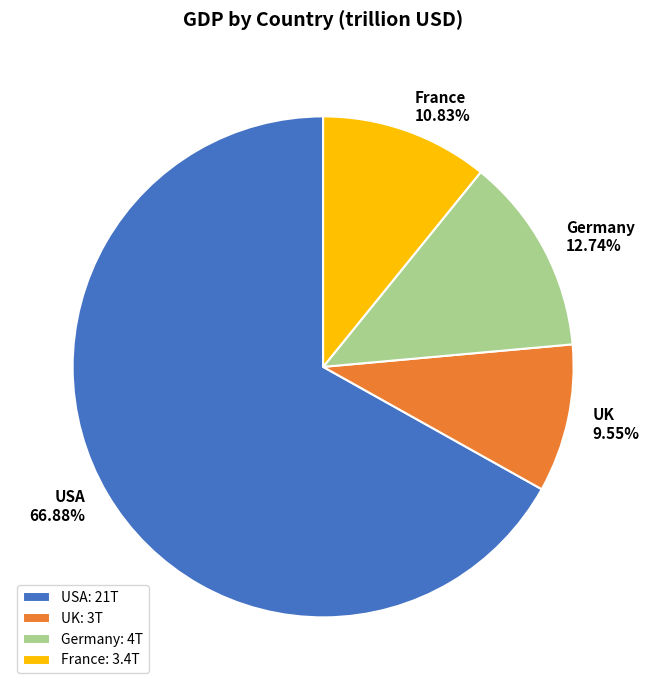

Rank the categories by value from lowest to highest.

UK, France, Germany, USA